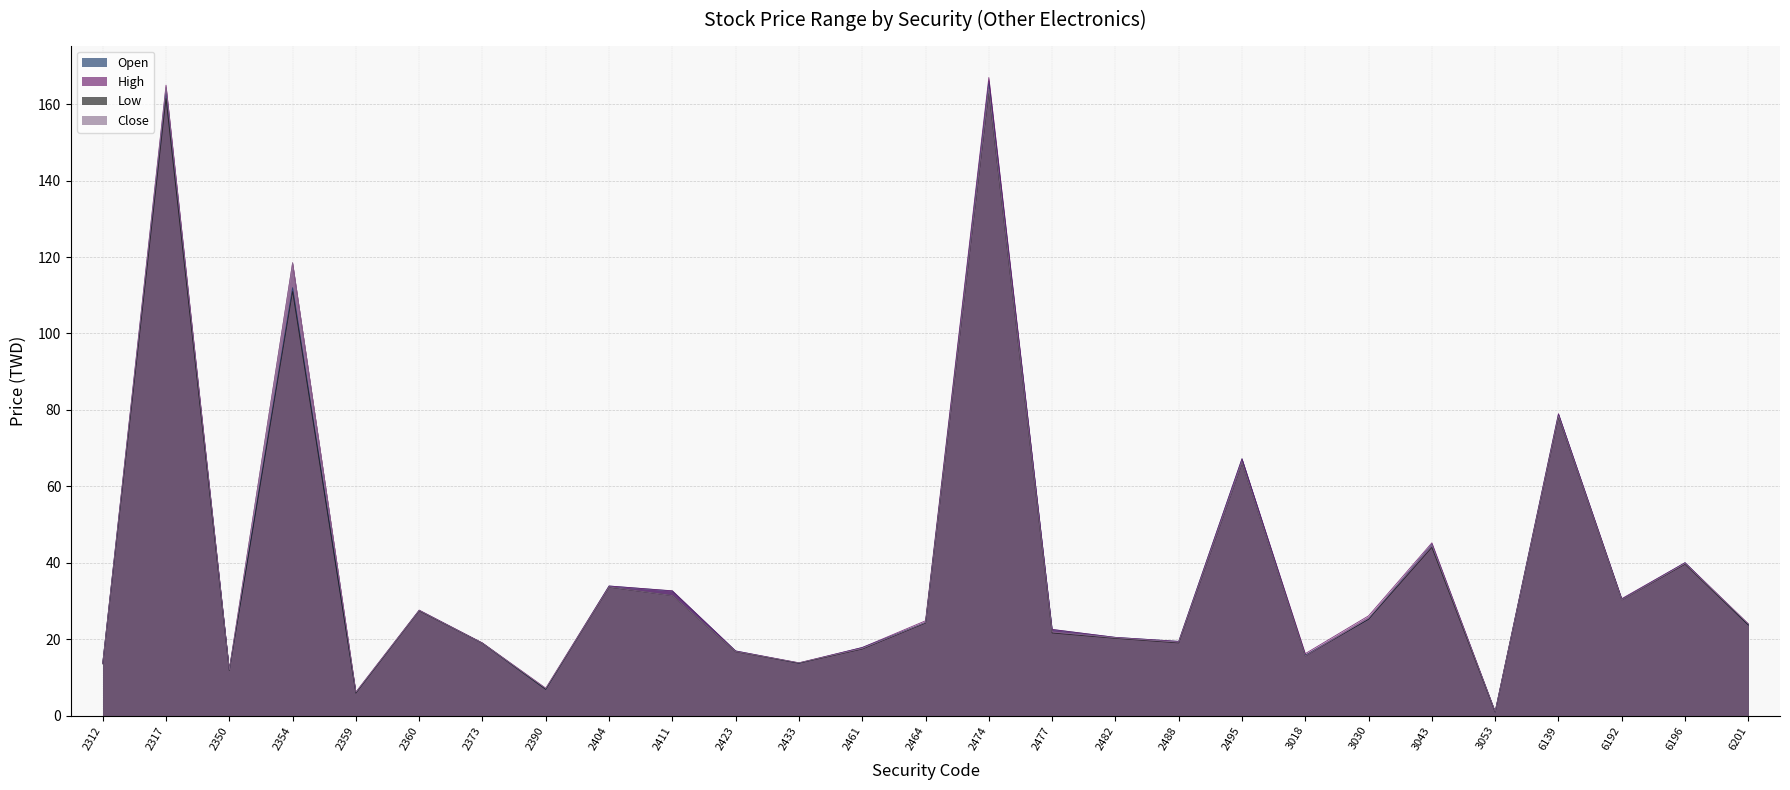

How many lines are shown in the chart?

4